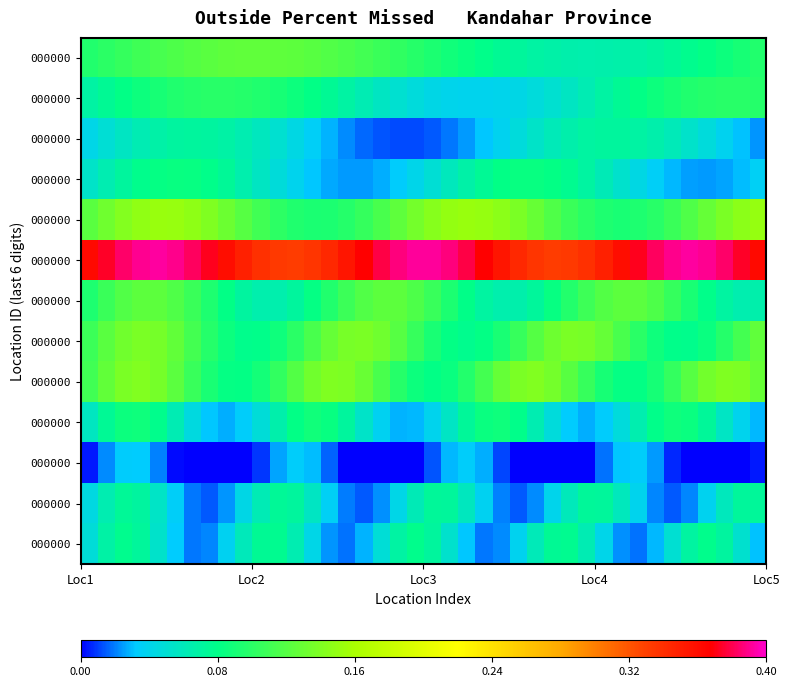

How many data points does each series have?

40